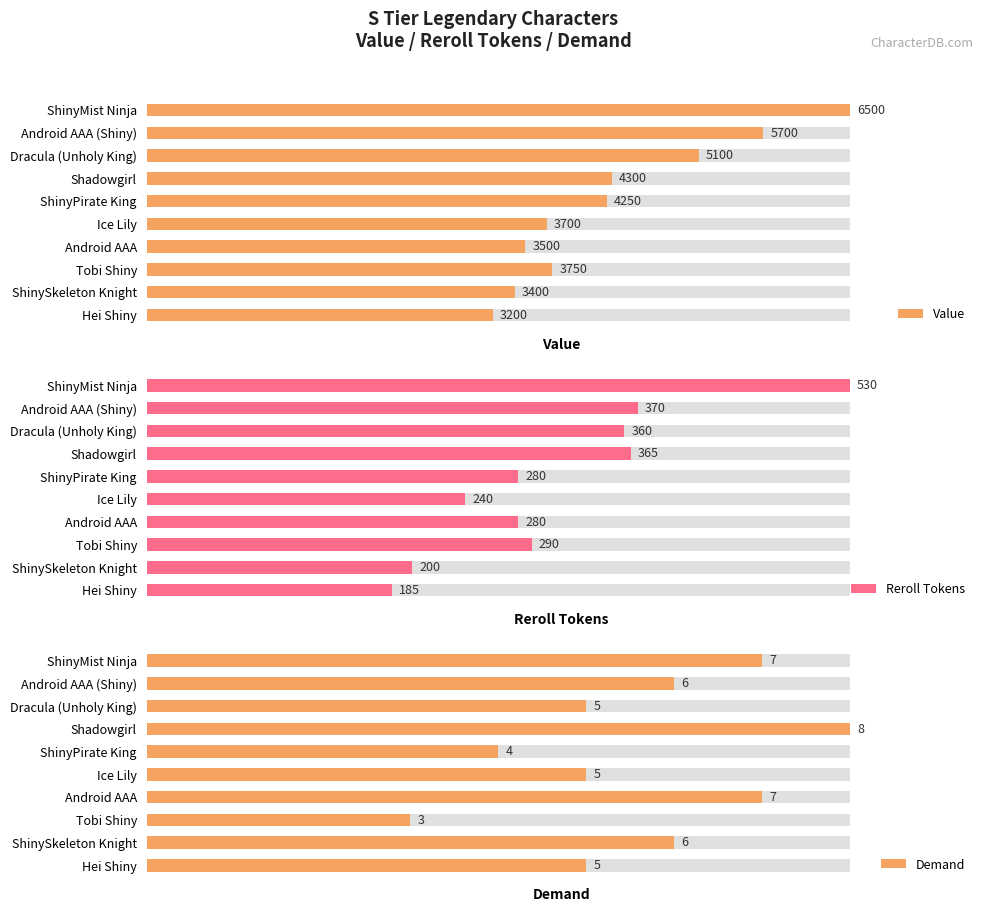

What is the total value across all series at 1?

6076